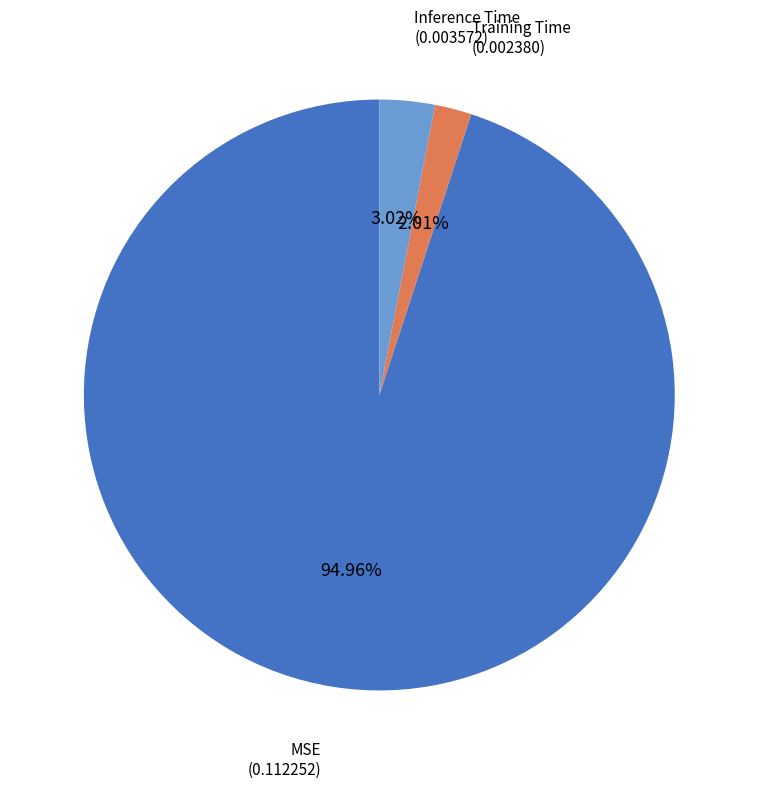

Is there a majority slice in this chart?

Yes